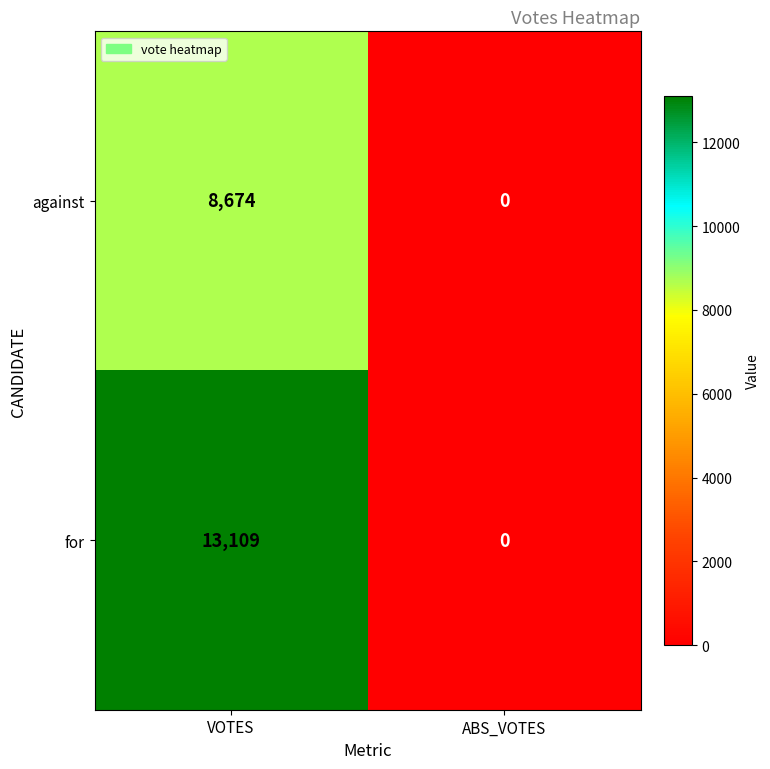

What is the difference between the maximum and minimum values in the against series?

8674